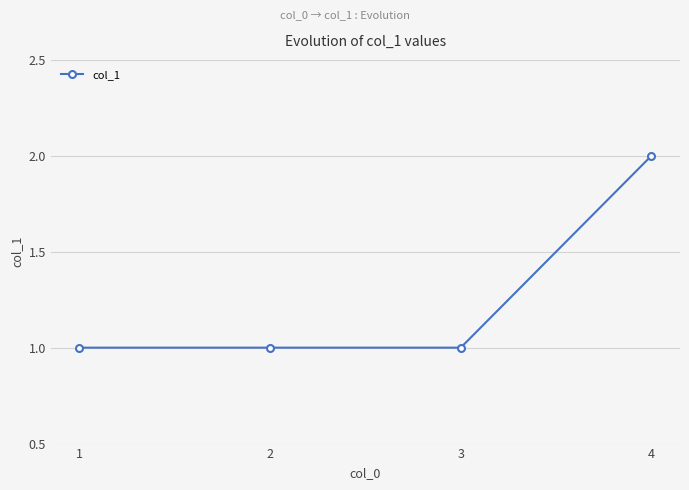

What is the sum of the values at 2 and 4?

3